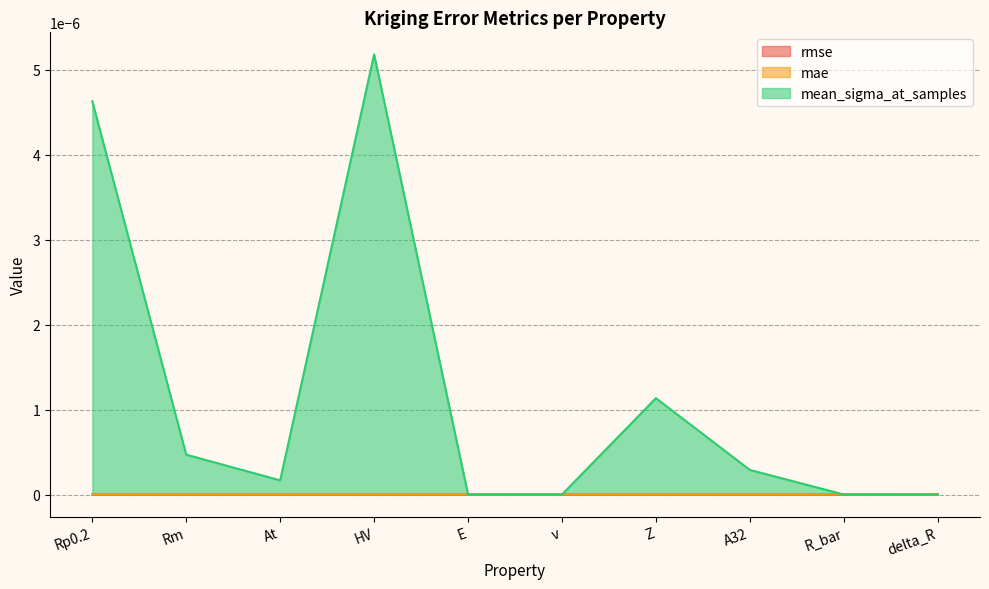

At how many categories does at least one series exceed 0?

10